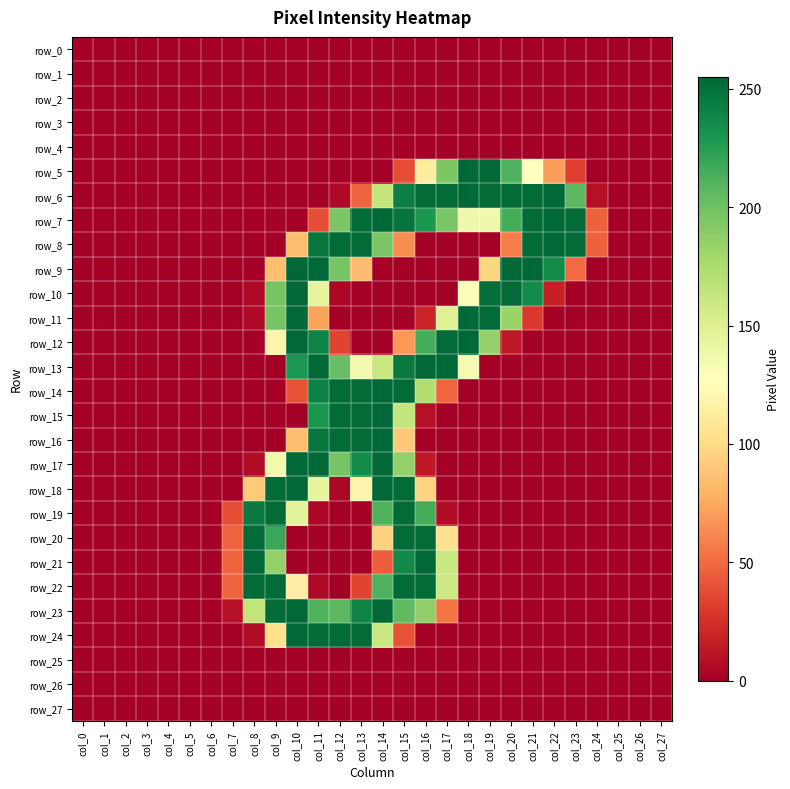

Count the number of data series in this chart.

28